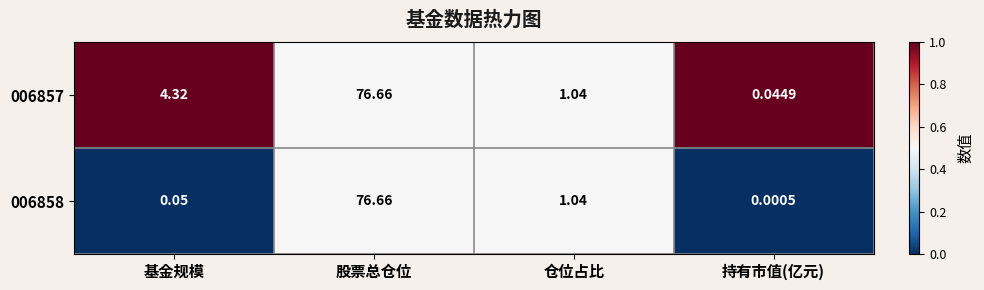

How many data points does each series have?

4